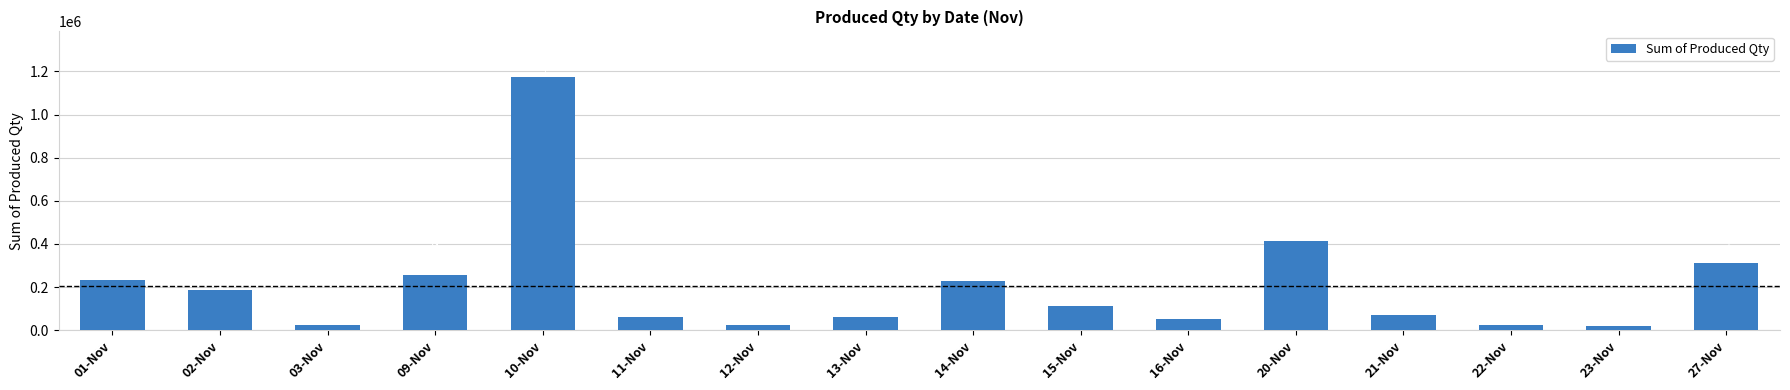

What is the smallest value displayed?

21247